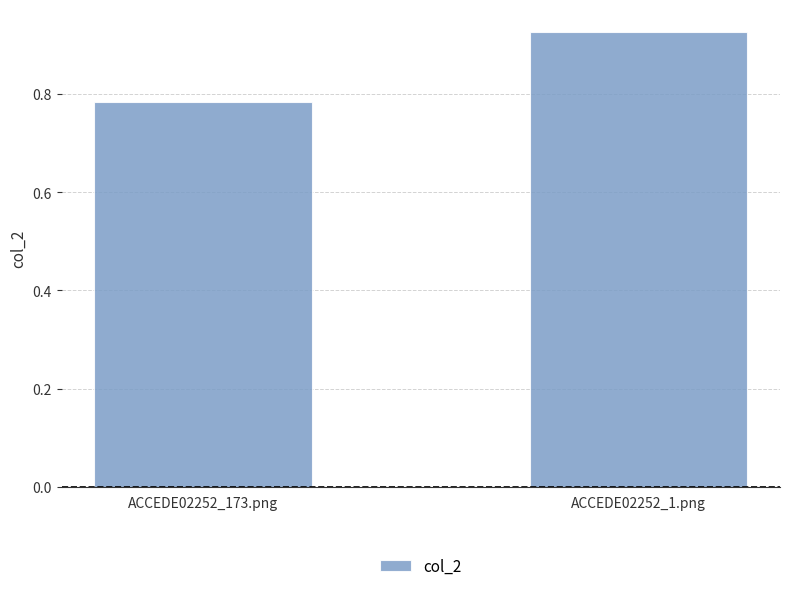

Which category has the lowest value across all series?

ACCEDE02252_173.png